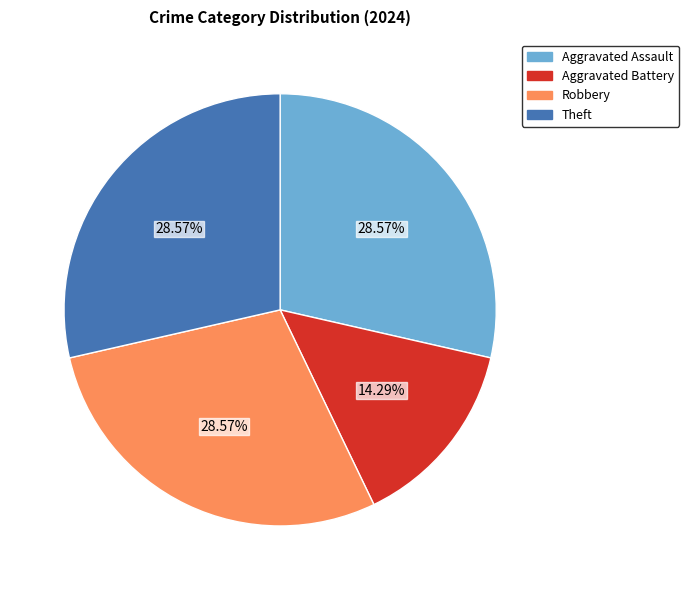

What is the ratio of the value at Robbery to the value at Theft?

1.0